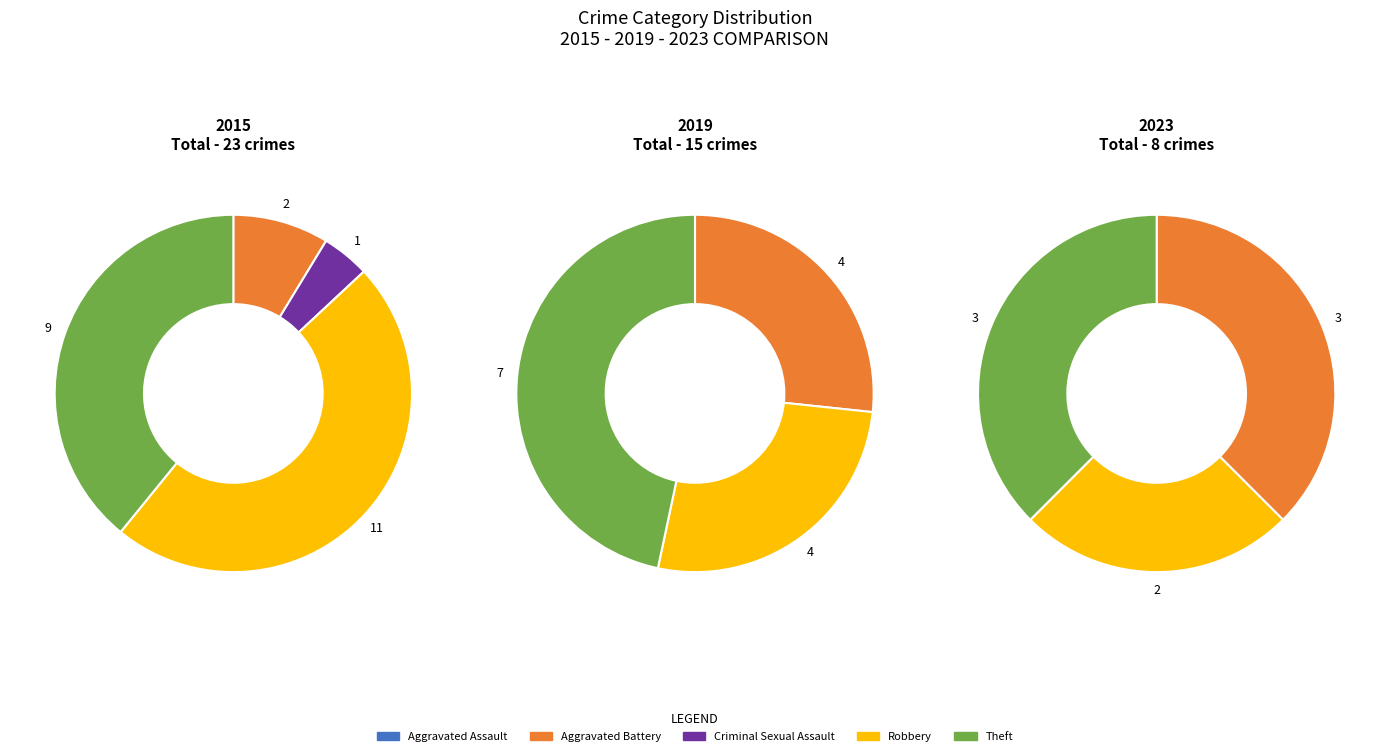

Is it true that Theft is 47% of the pie?

True